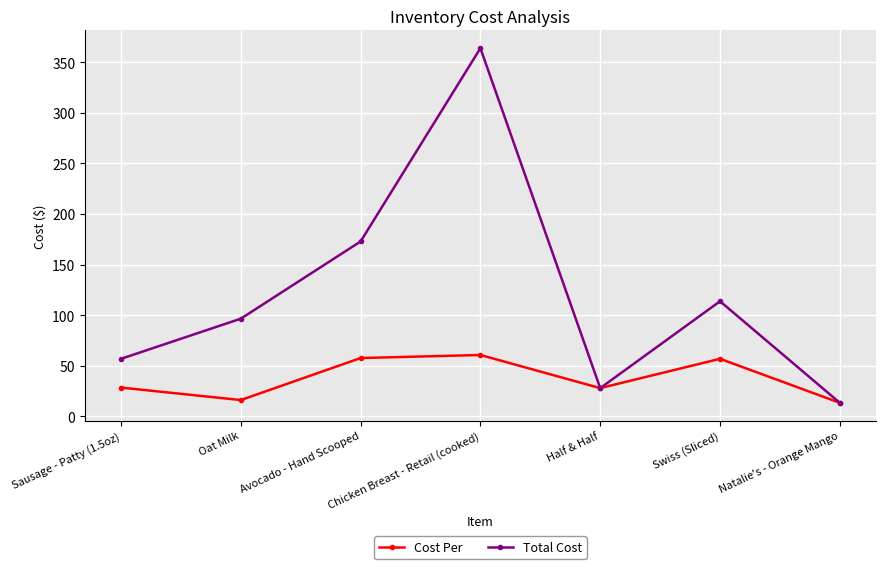

At which category does Cost Per reach its first local valley?

Oat Milk